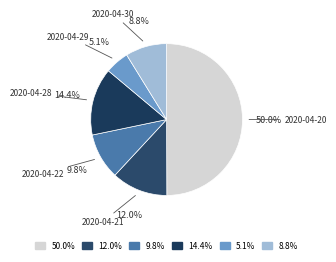

What percentage is the 2020-04-28 slice, to the nearest percent?

14%